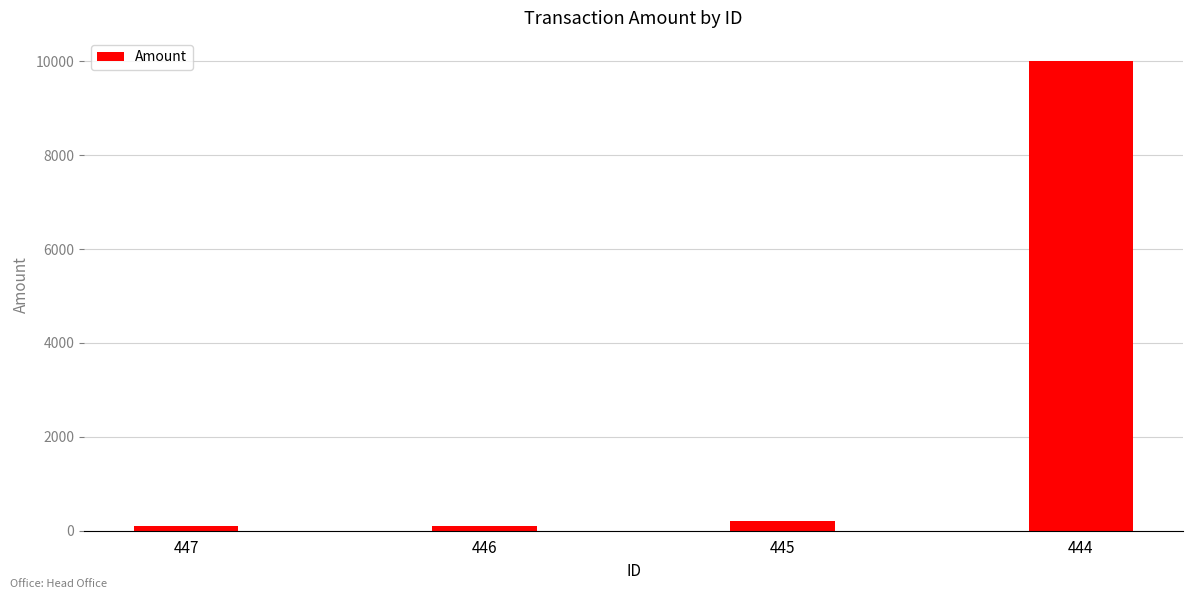

Is it true that the value at 447 is 102.9?

True